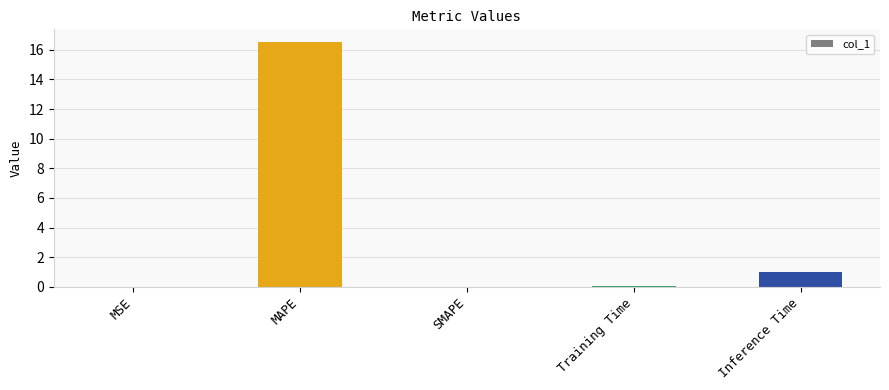

What value does the data have at Training Time?

0.1